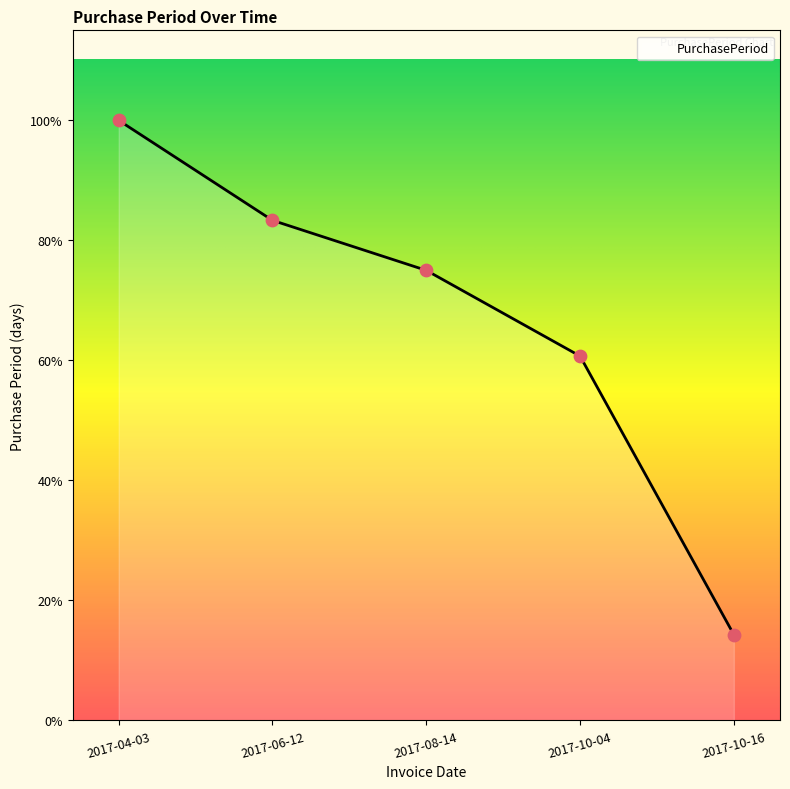

Approximately how many times larger is the value at 2017-10-16 compared to 2017-08-14?

0.2